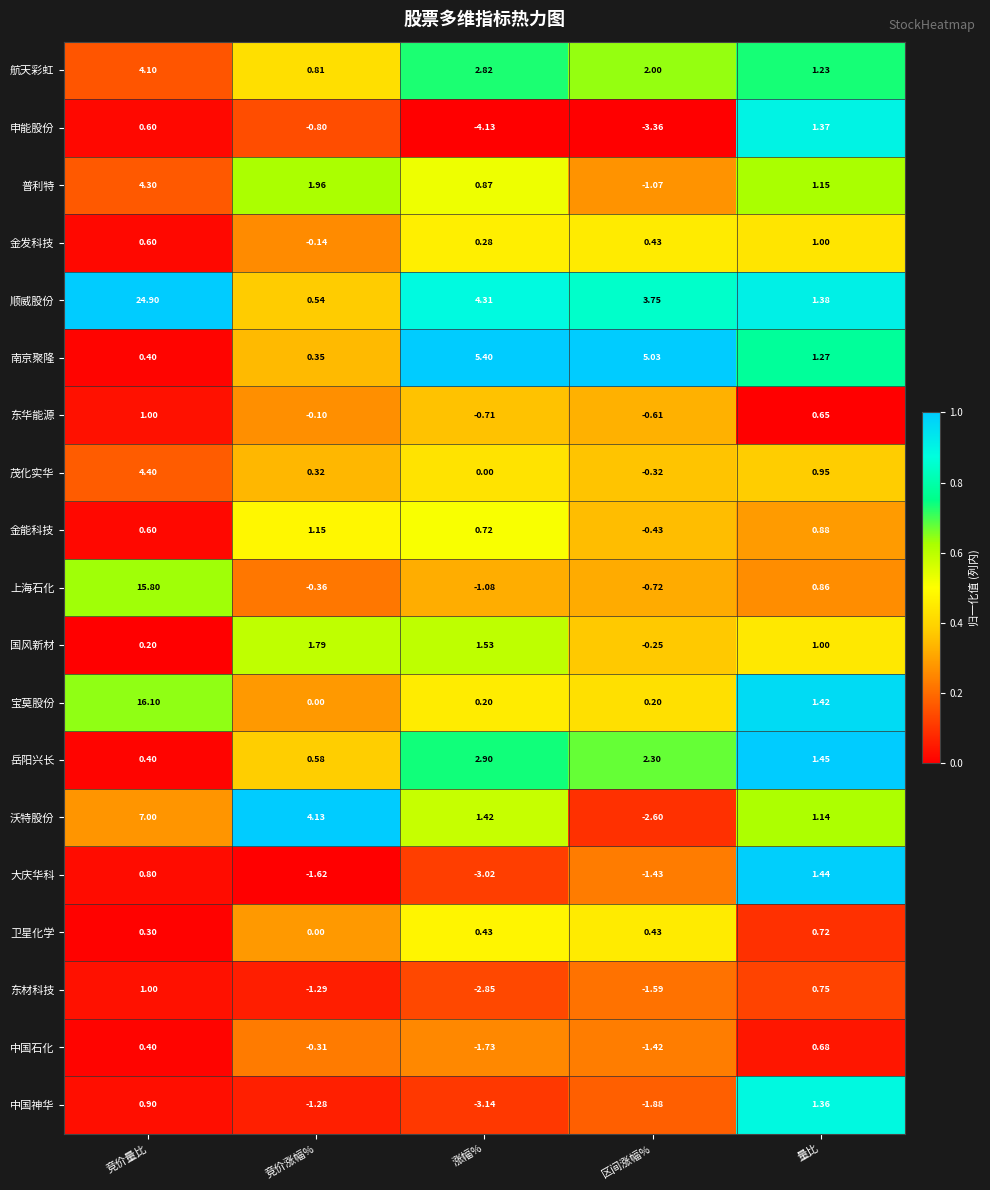

Where does the 金发科技 series first go above 0?

竞价量比